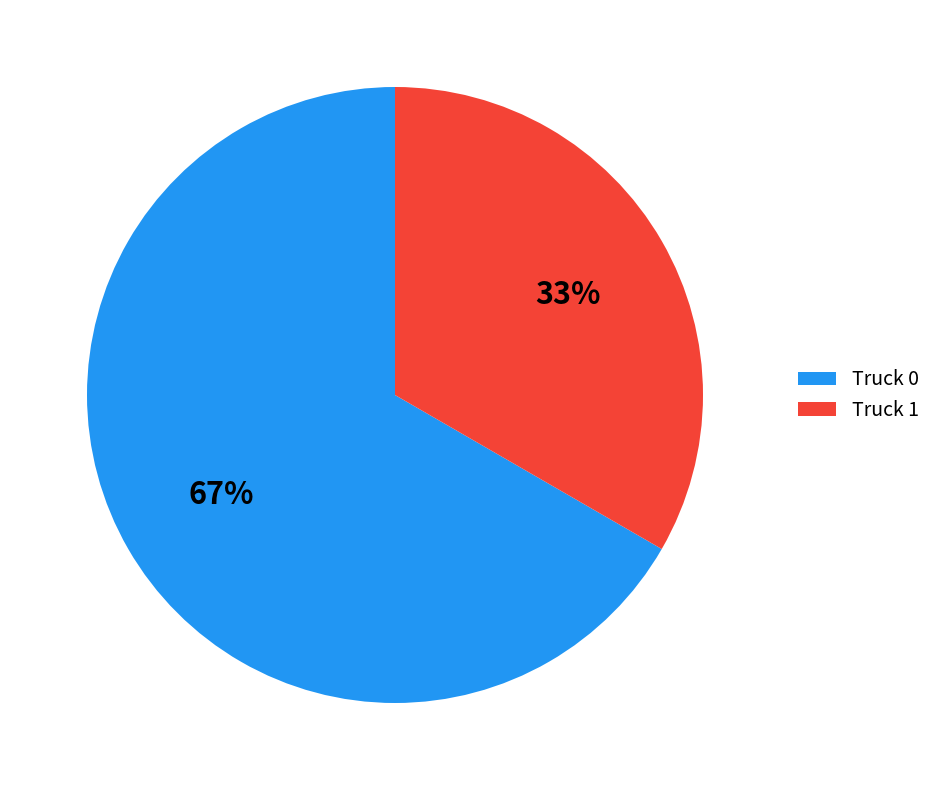

Is the sum of Truck 0 and Truck 1 greater than half?

Yes